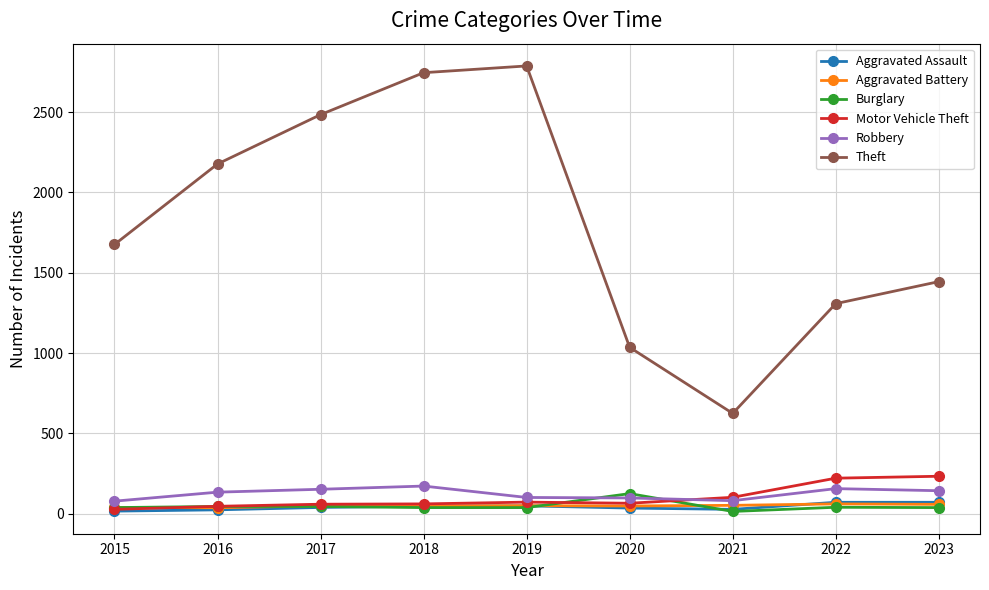

Which series has the largest total across all categories?

Theft